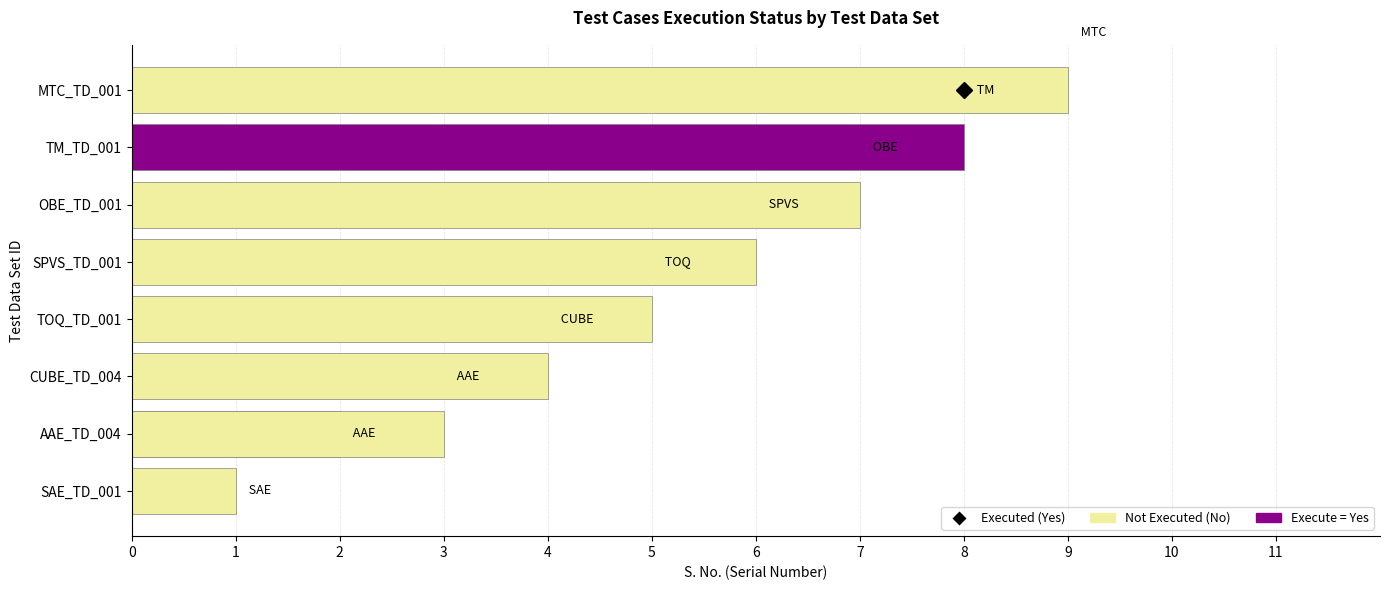

Is it true that the value at SAE_TD_001 is 1?

True